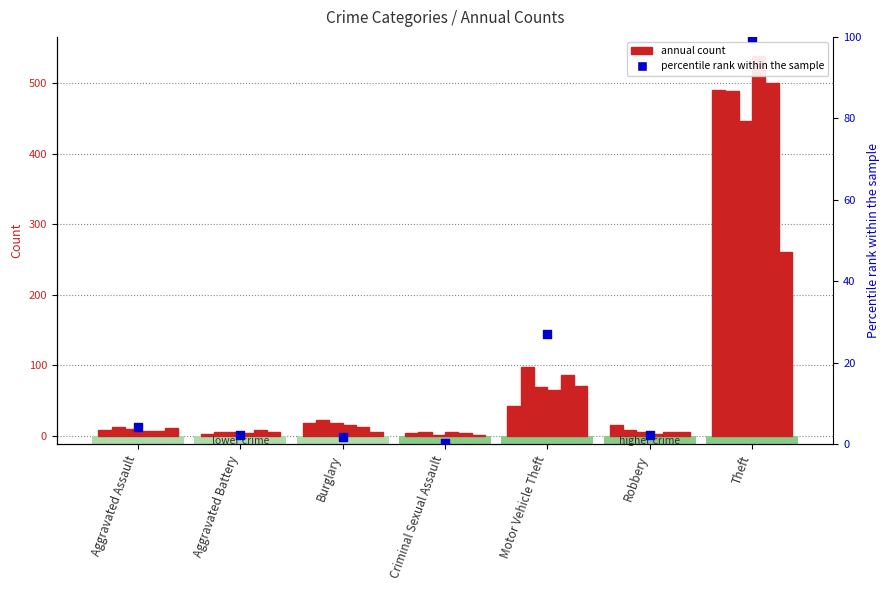

What is the change in value from Aggravated Assault to Theft?

+95.8